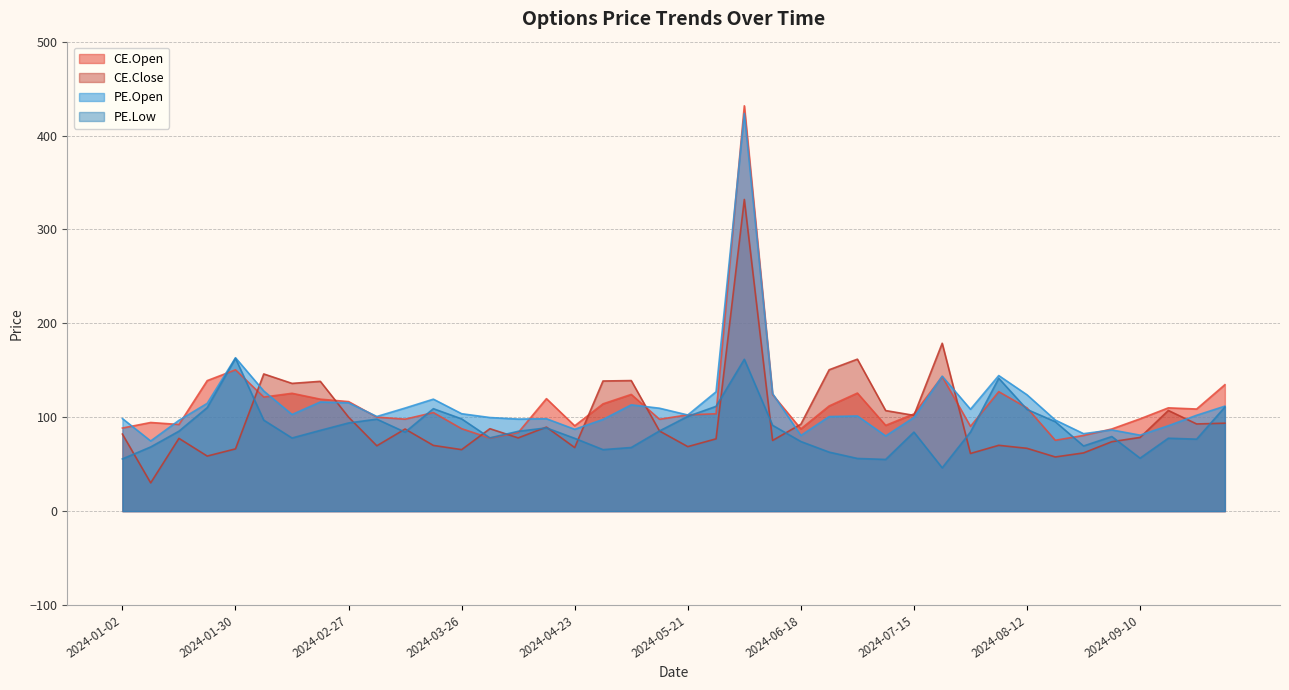

Which series has the largest range (max minus min)?

CE.Open